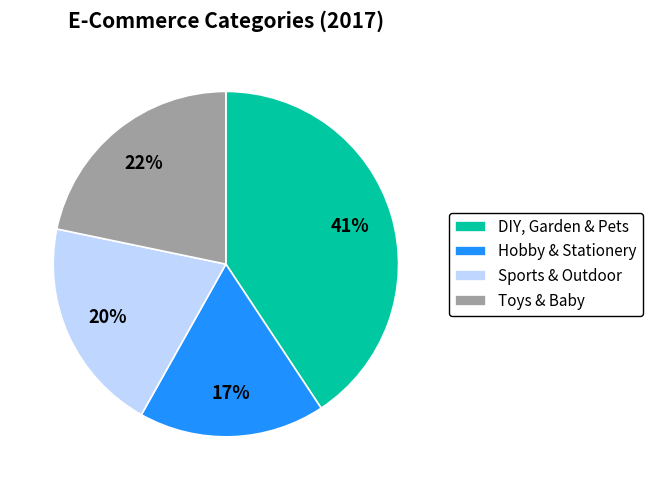

The Hobby & Stationery slice represents 23% of the pie. True or false?

False